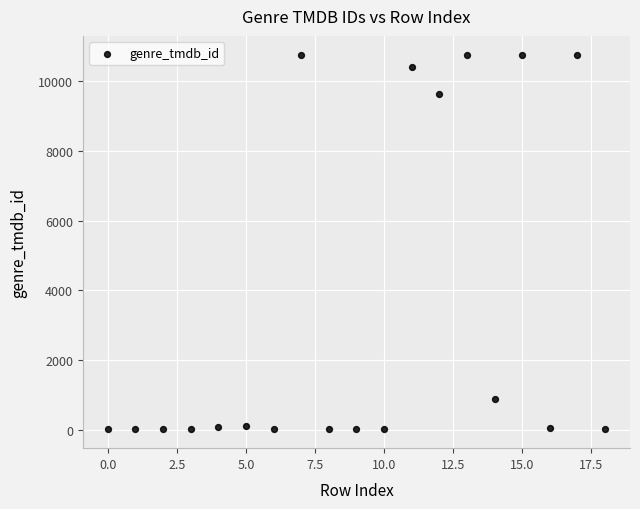

What is the range of Y values (max minus min)?

10758